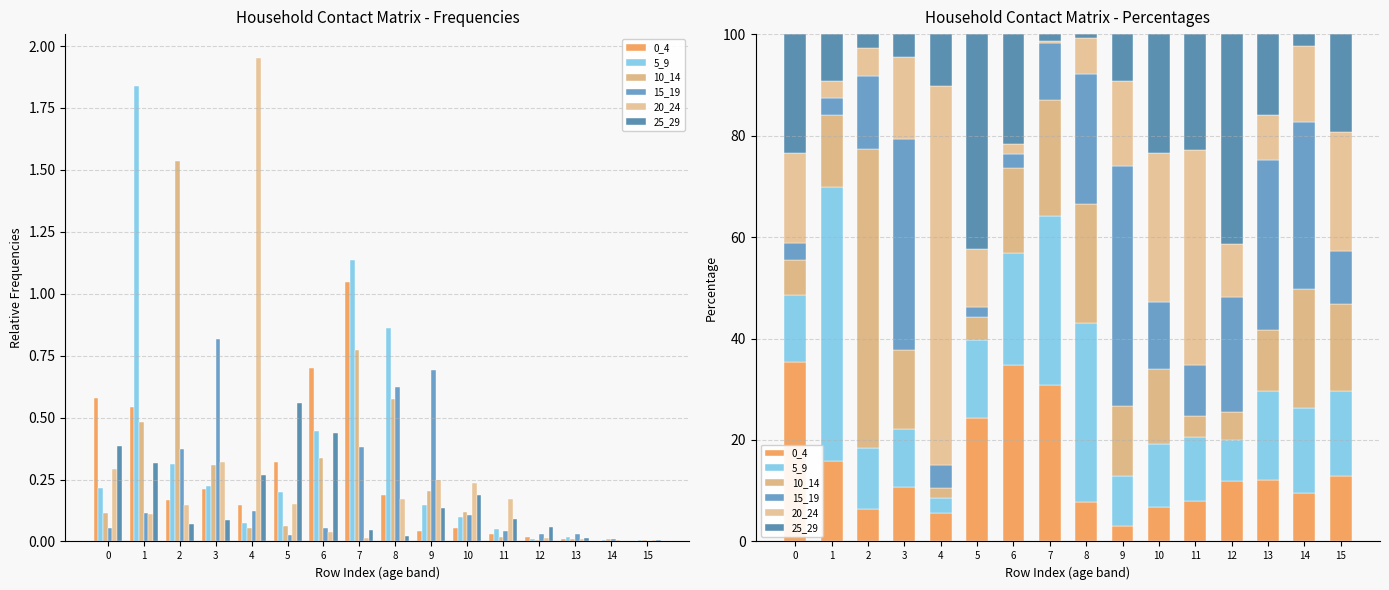

At which label does 15_19 reach its peak?

9